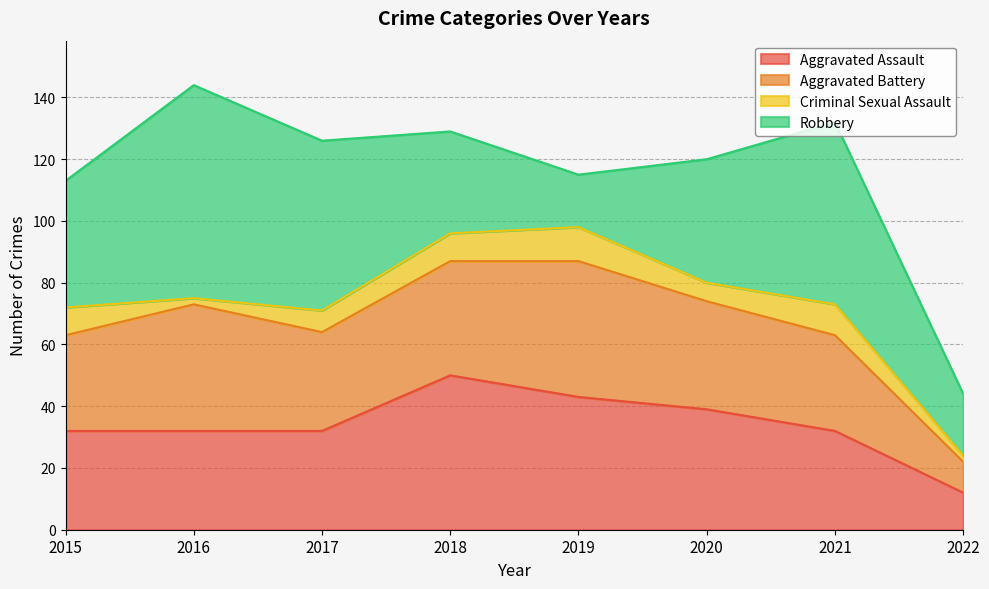

How many values in the Aggravated Assault series are below 32?

1